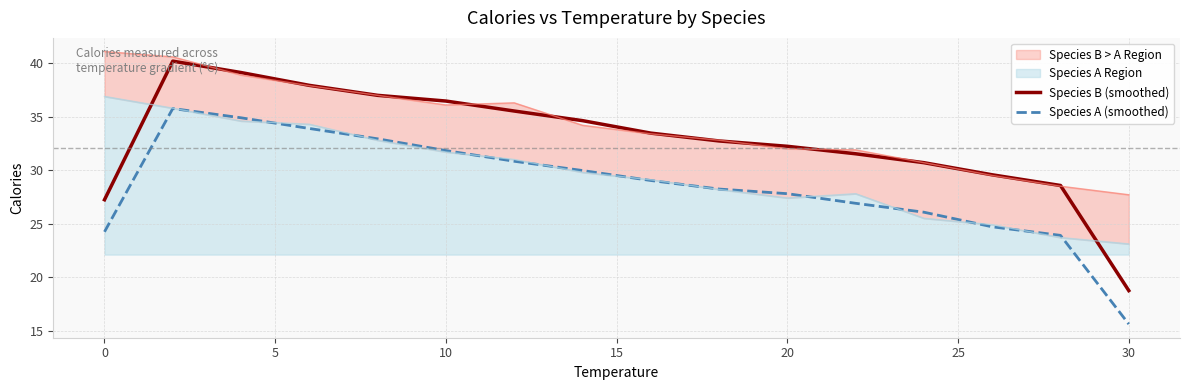

What is the maximum value for Species A (smoothed)?

35.8